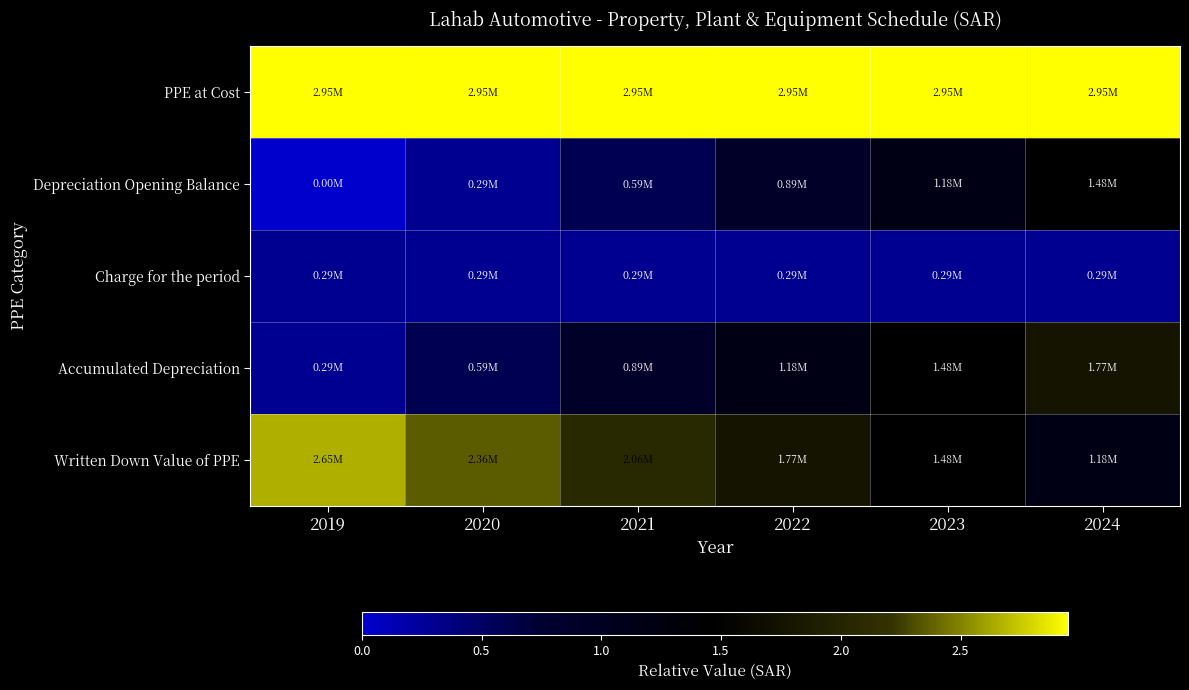

At how many categories does at least one series exceed 1310553?

6